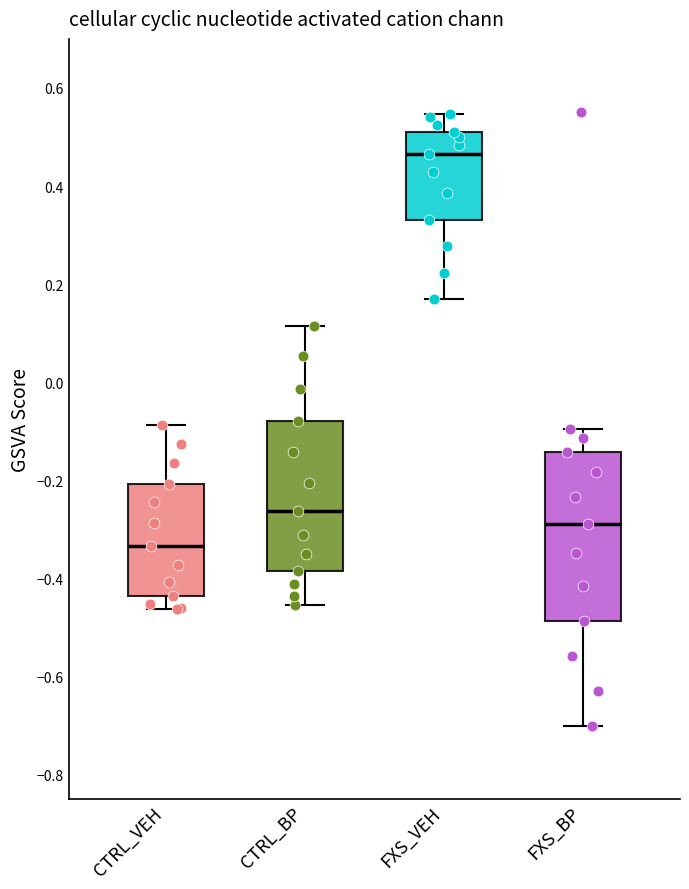

Which box has the highest median line?

FXS_VEH